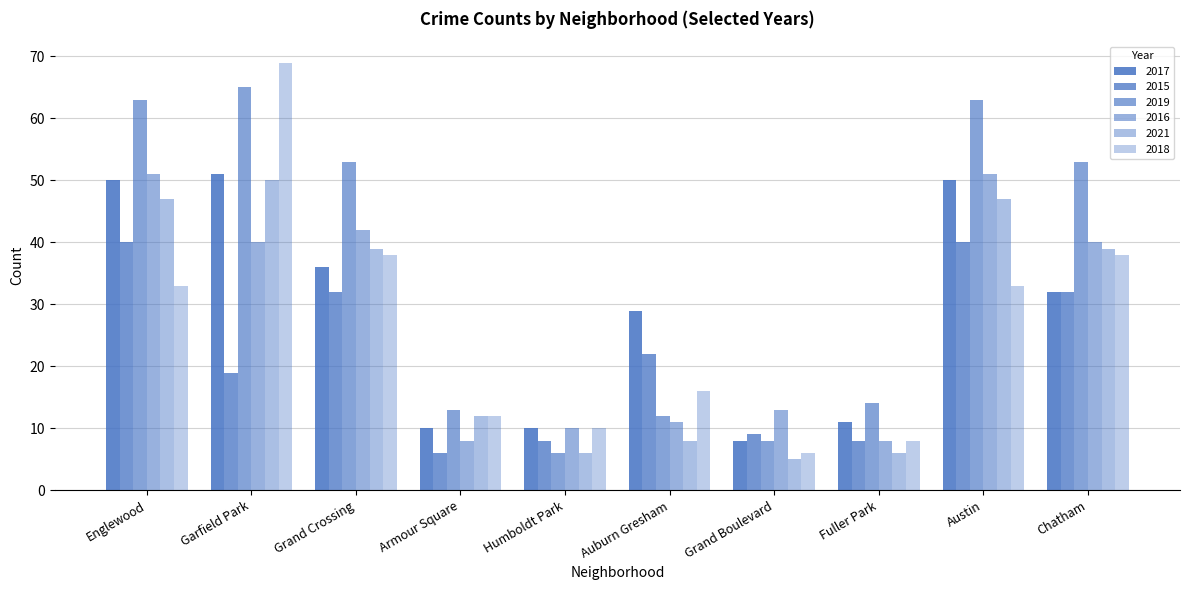

What is the value of the 2015 bar at the 5th from the left?

8